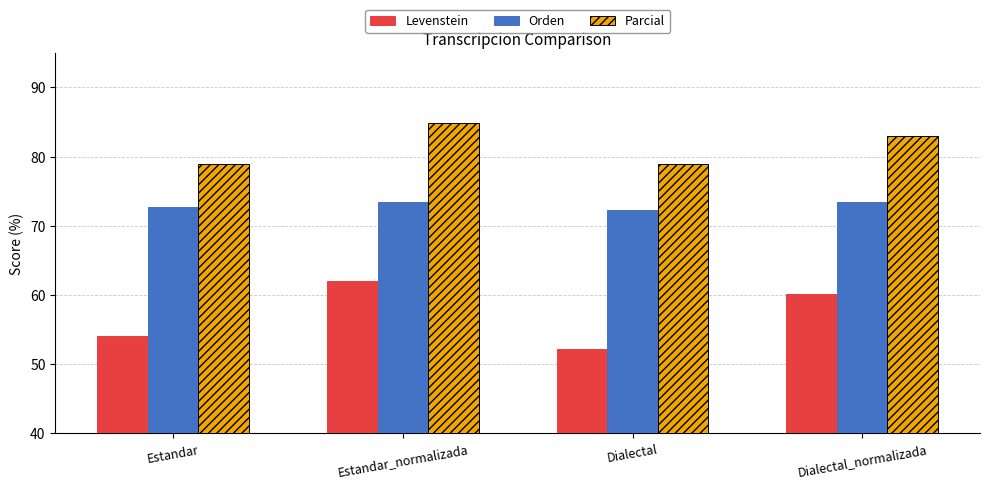

The Levenstein series shows 73.1 at Estandar. True or false?

False